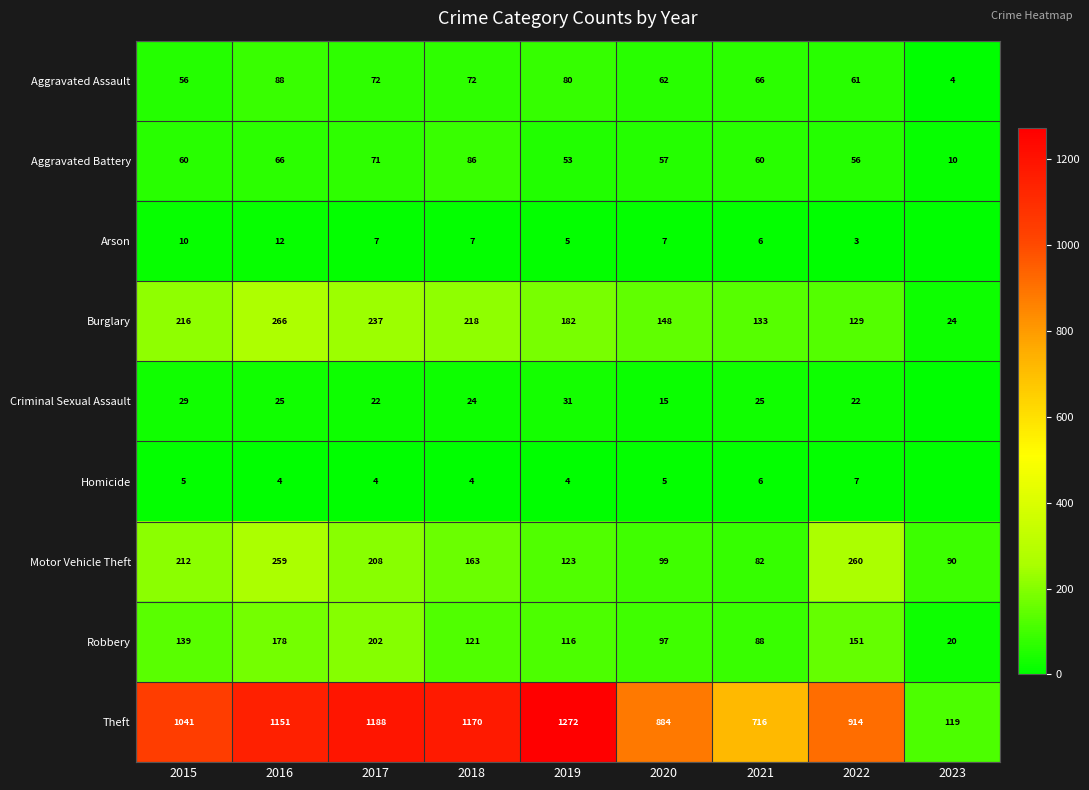

What is the sum of the Theft values at 2019 and 2023?

1391